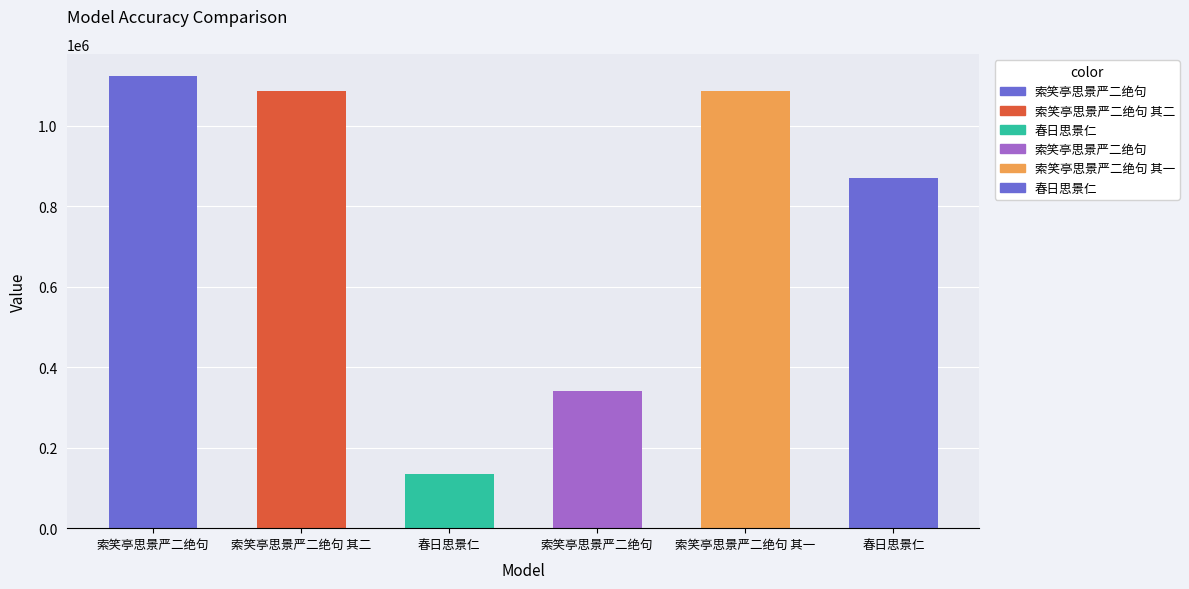

Rank the categories by value from highest to lowest.

索笑亭思景严二绝句, 索笑亭思景严二绝句 其二, 索笑亭思景严二绝句 其一, 春日思景仁, 索笑亭思景严二绝句, 春日思景仁